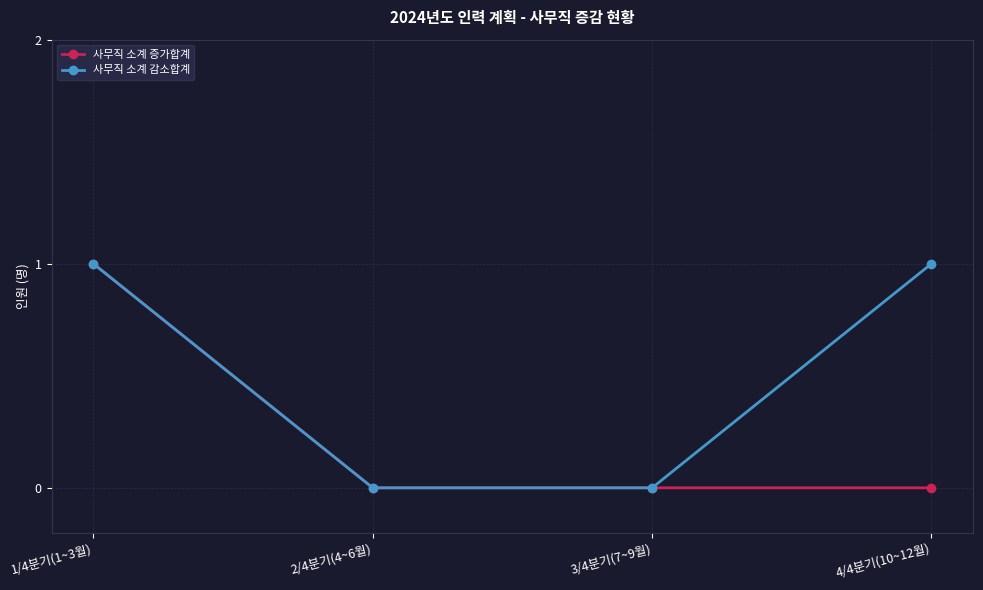

Reading left to right, transcribe all the data shown in this chart.

사무직 소계 증가합계: 1	0	0	0
사무직 소계 감소합계: 1	0	0	1